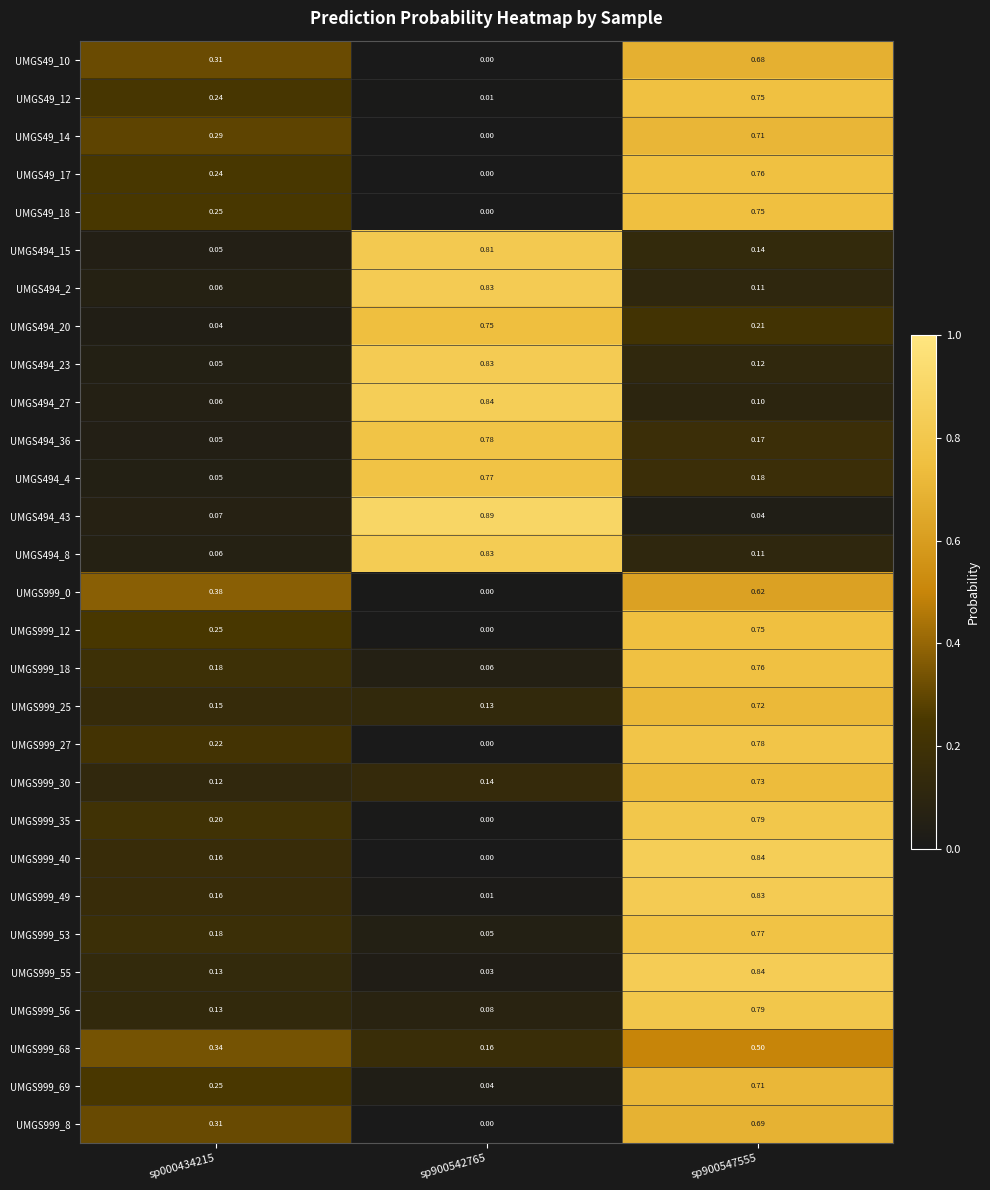

Count the number of data series in this chart.

29